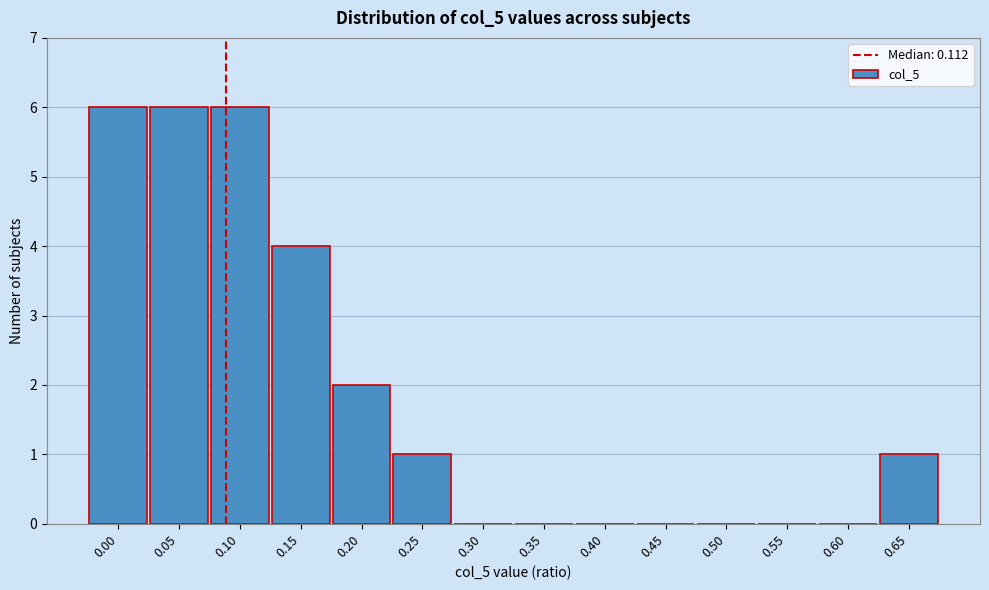

Reading left to right, what are all the values shown in this chart?

0.00=6	0.05=6	0.10=6	0.15=4	0.20=2	0.25=1	0.30=0	0.35=0	0.40=0	0.45=0	0.50=0	0.55=0	0.60=0	0.65=1